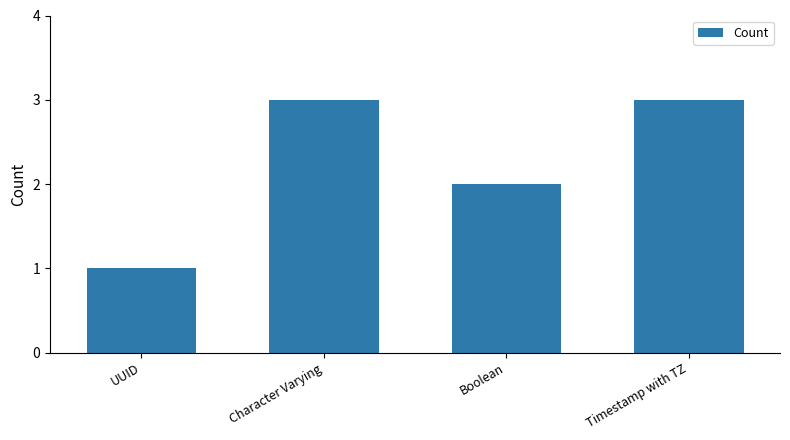

Is it true that the value at UUID is 1?

True